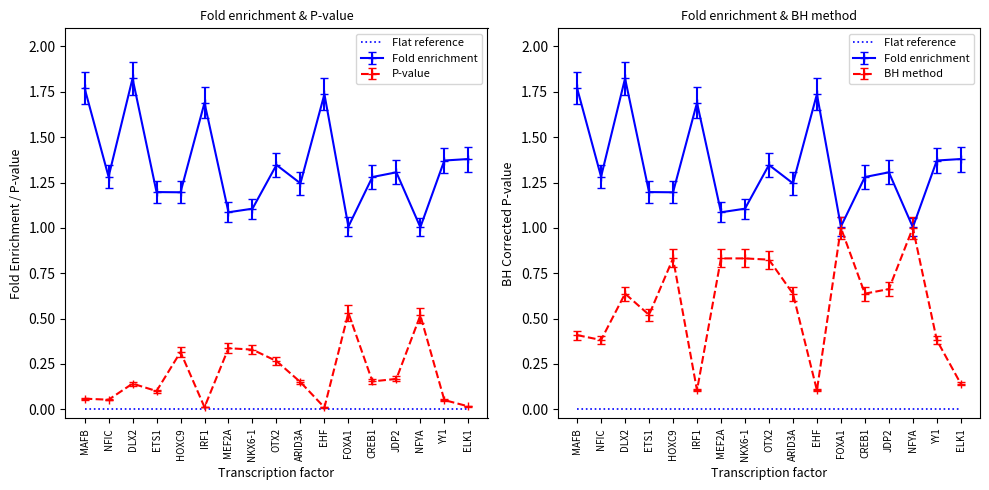

True or false: BH method and P-value cross at least once.

False